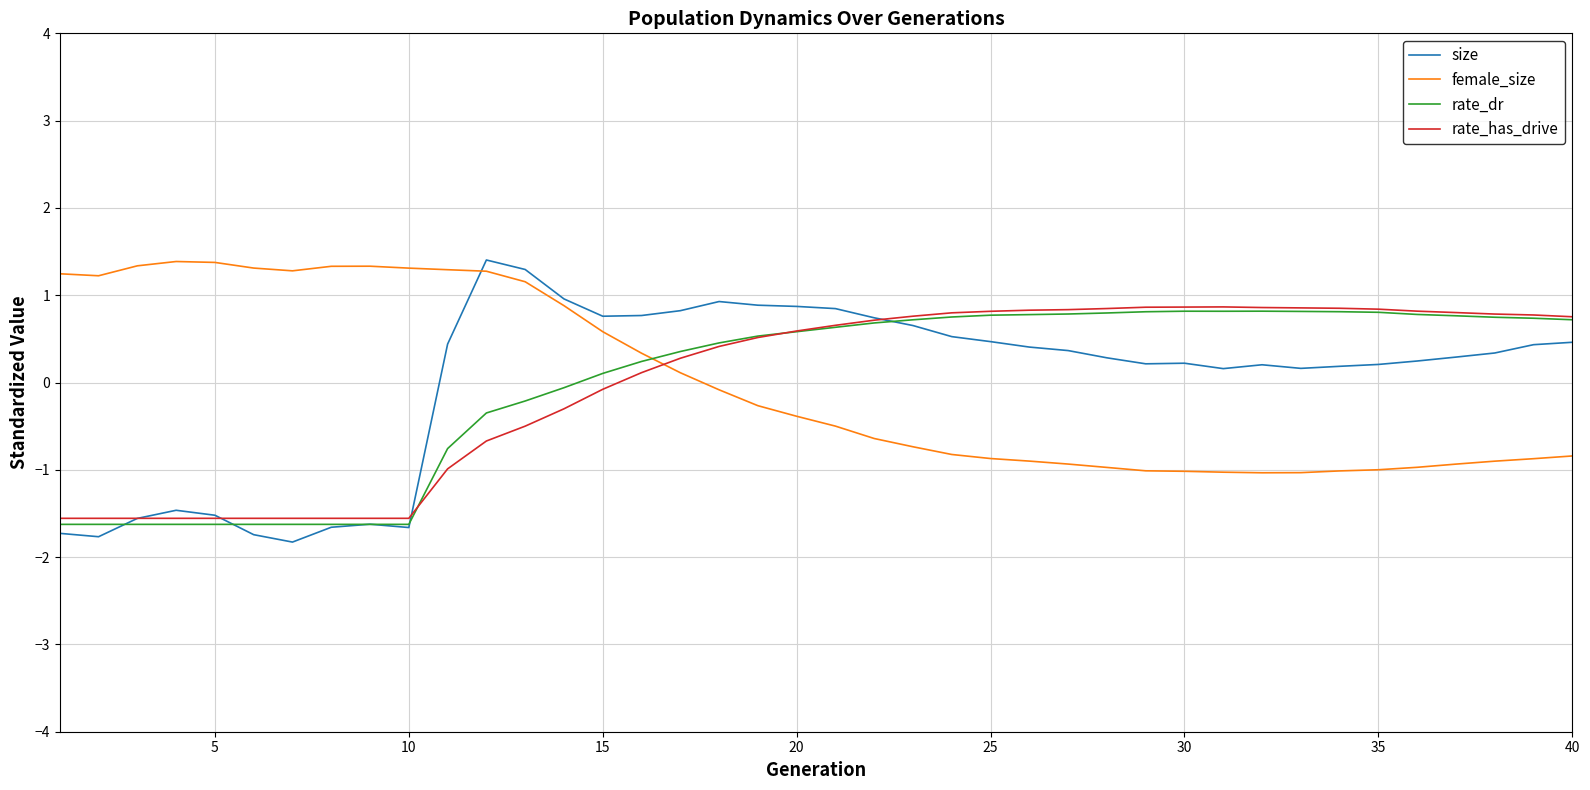

How many values in rate_dr are above zero?

26